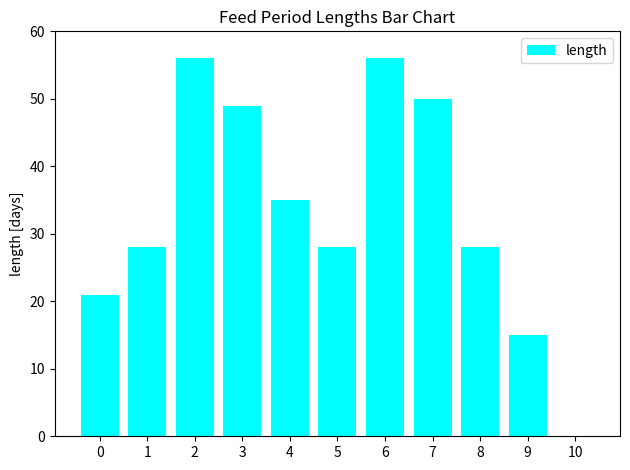

What is the maximum value shown in the chart?

56